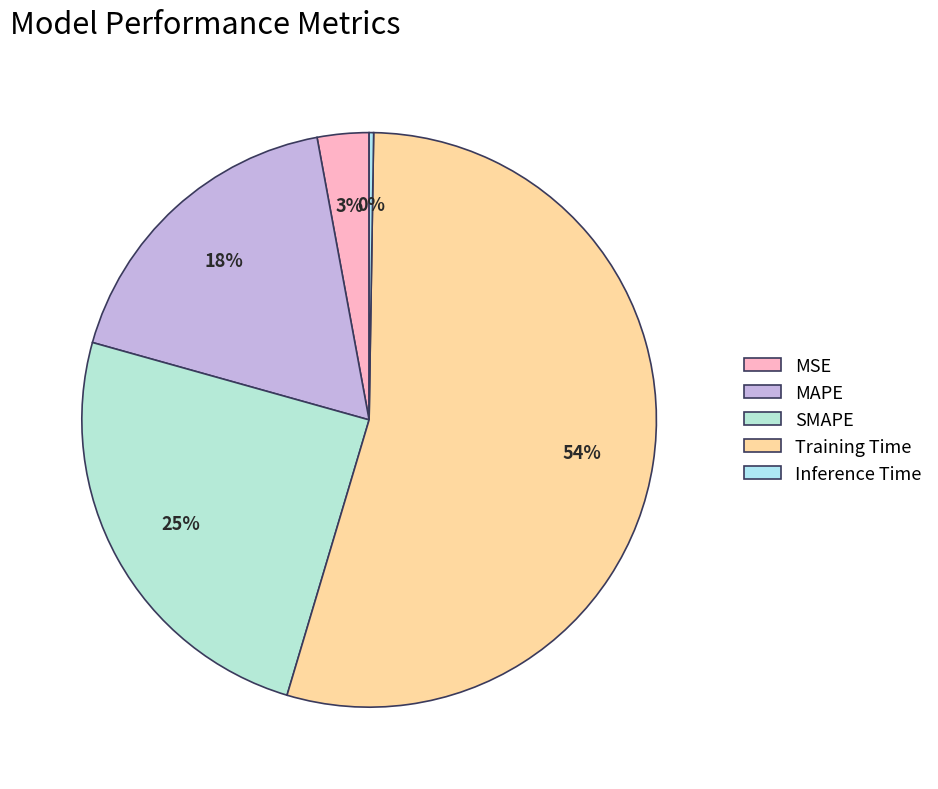

Which category has the biggest portion of the pie?

Training Time